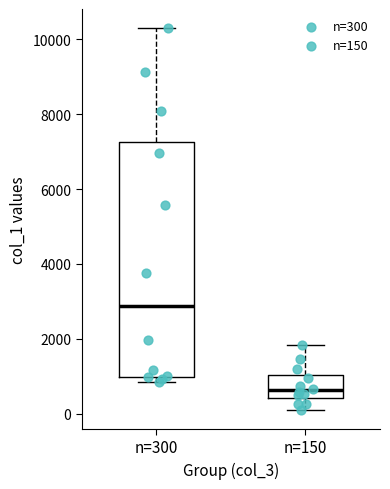

Reading left to right, read every box against the y-axis: the position of its median line, the range the box covers, and the ends of its whiskers. The values are not printed on the chart, so give them approximately, as read against the axis.

n=300: median 2800, box 1000 to 7200, whiskers 800 to 10400
n=150: median 600, box 400 to 1000, whiskers 200 to 1800